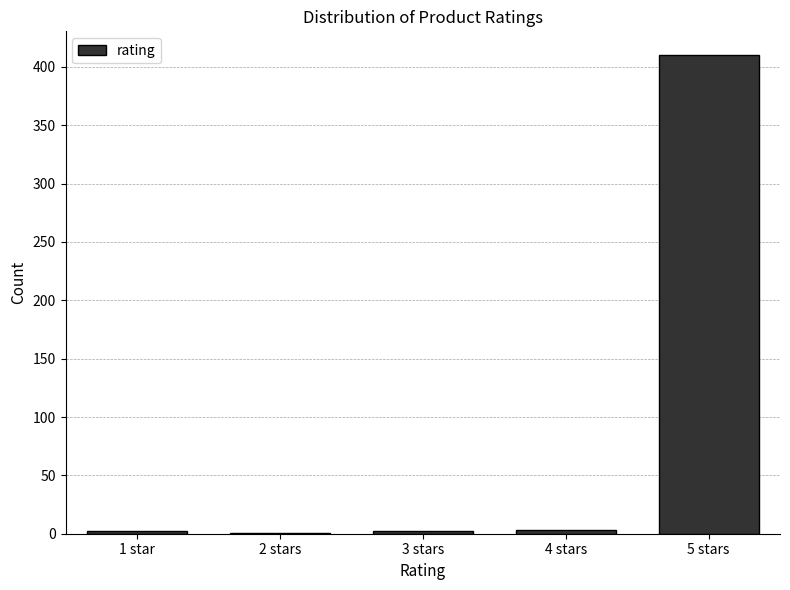

Is it true that the value at 5 stars is 410?

True